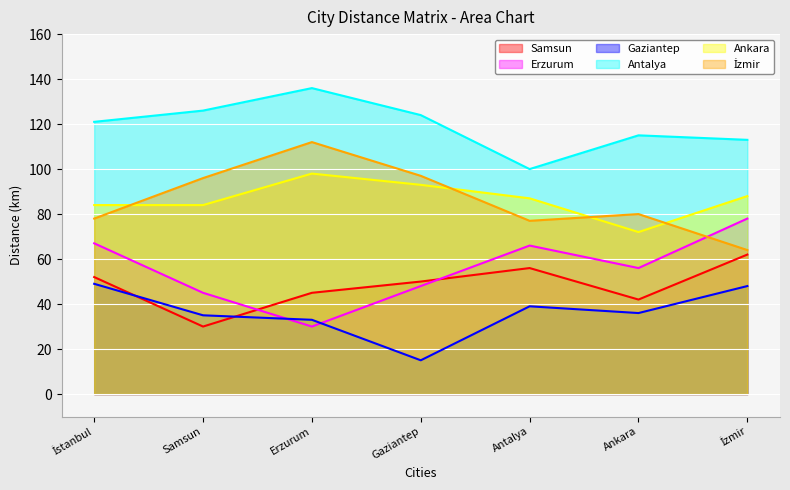

What are all the series names shown in the legend?

Samsun, Erzurum, Gaziantep, Antalya, Ankara, İzmir